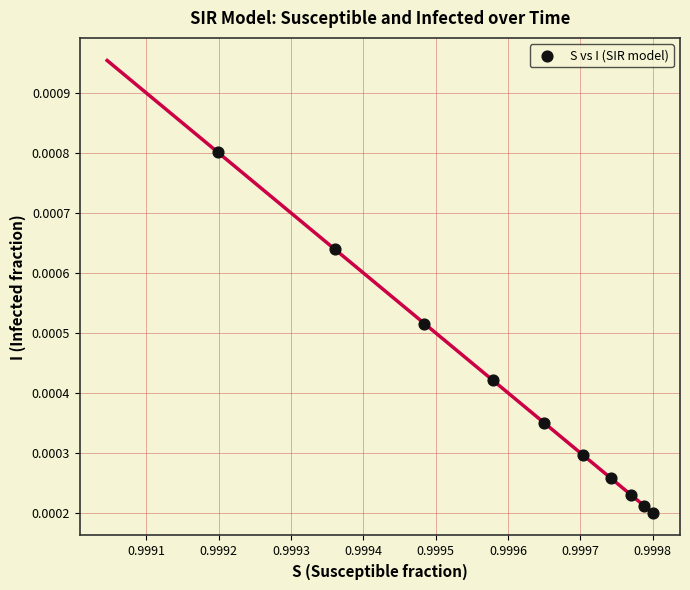

Count the number of points in this scatter plot.

10